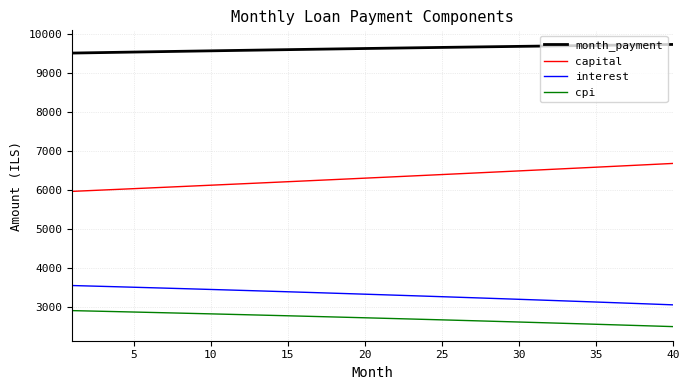

List the series in order of their peak value, highest first.

month_payment, capital, interest, cpi